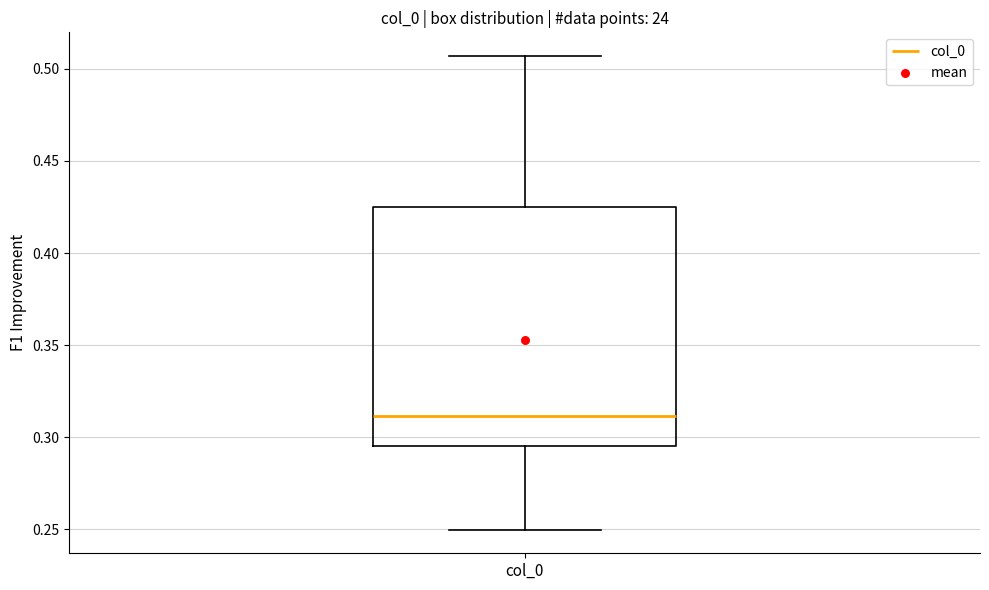

Transcribe this box plot: give where the median line is, the range the box spans, and where the two whiskers end, as read against the y-axis. The values are not printed on the chart, so give them approximately, as read against the axis.

median 0.310, box 0.295 to 0.425, whiskers 0.250 to 0.505